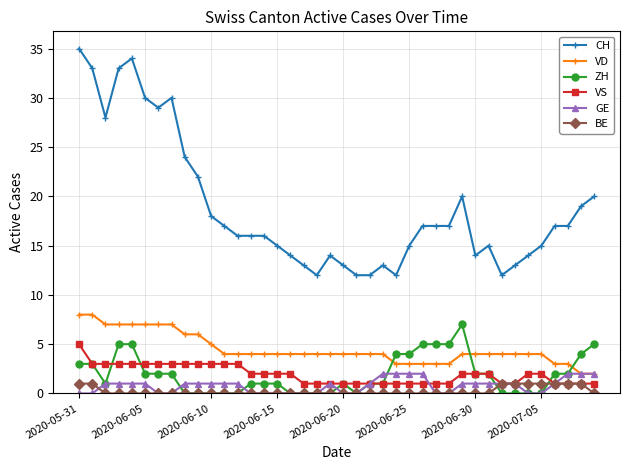

At how many categories does at least one series exceed 0?

40